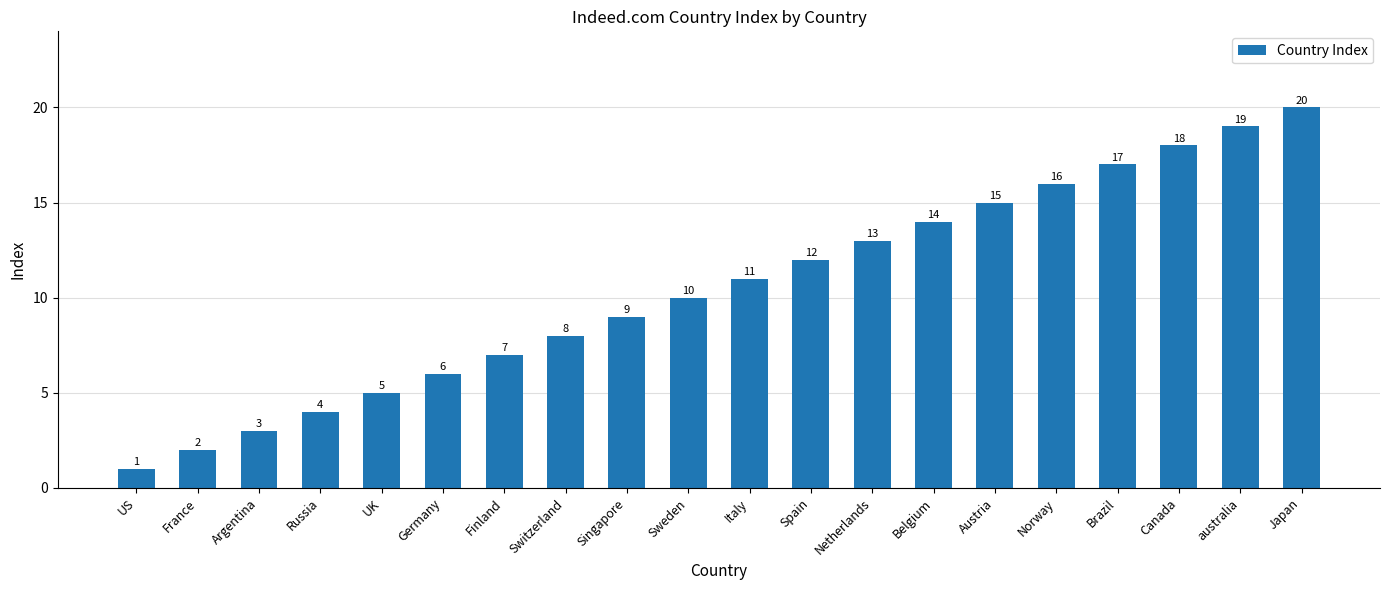

What is the change in value from US to Argentina?

+2